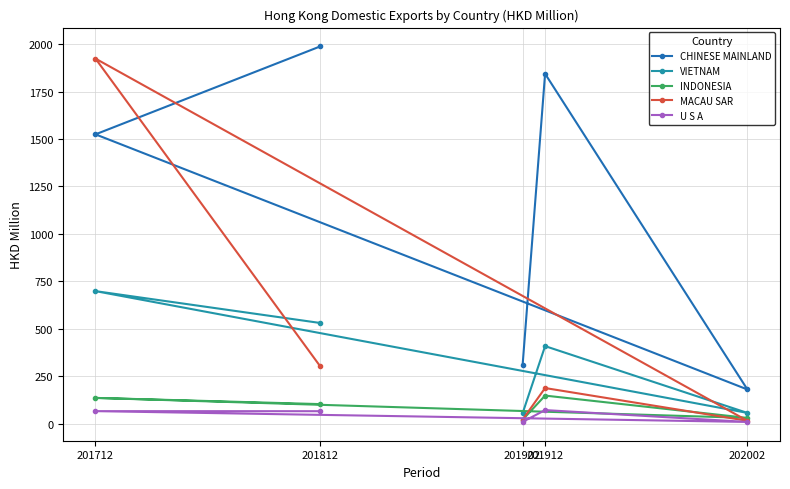

What is the spread (max minus min) of values at 201912?

1771.7